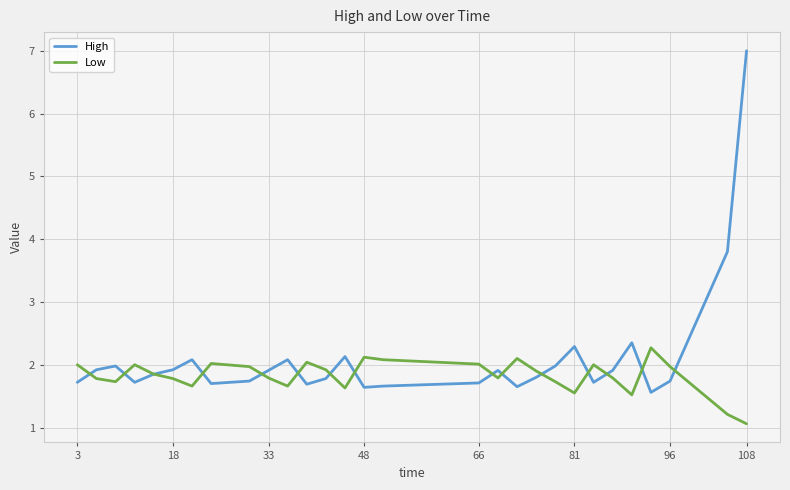

Which series has the widest spread of values?

High